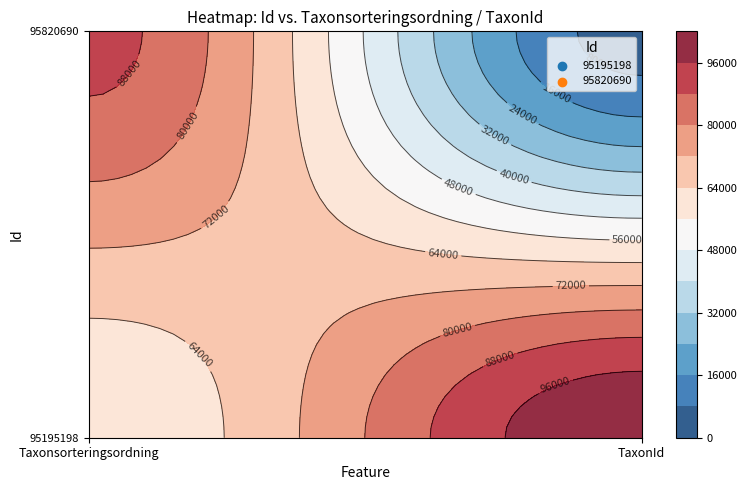

What is the highest value of the 95820690 series?

90282